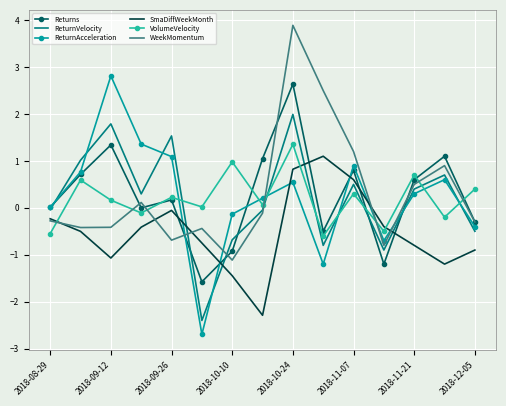

What is the greatest value displayed?

3.9